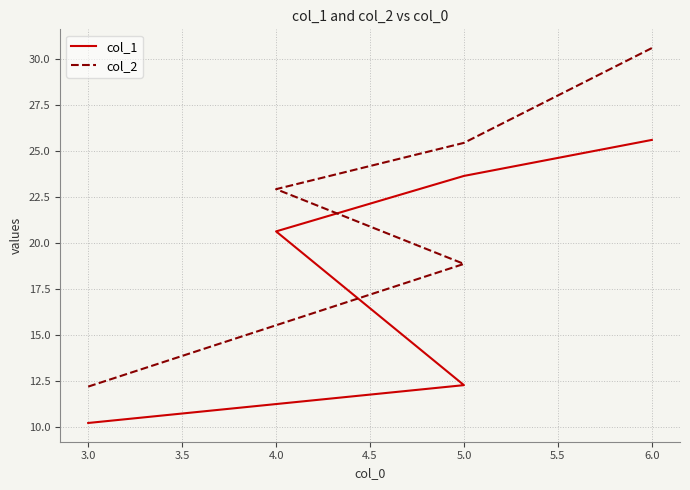

Rank the series by their average value, from highest to lowest.

col_2, col_1